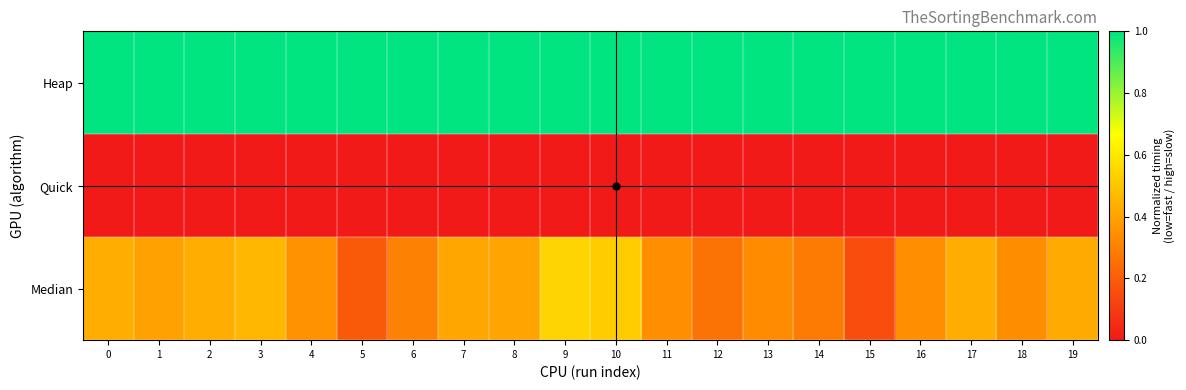

At how many categories does at least one series exceed 0?

20